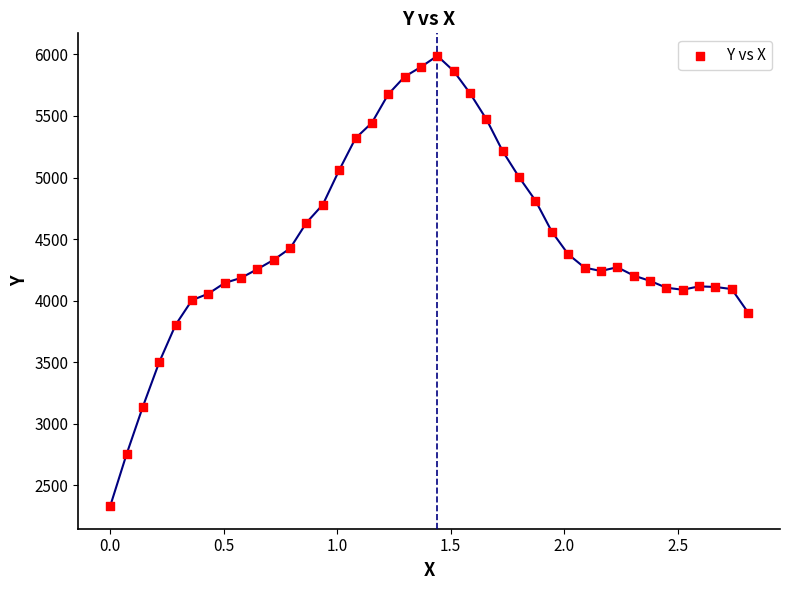

What is the range of Y values (max minus min)?

3656.9